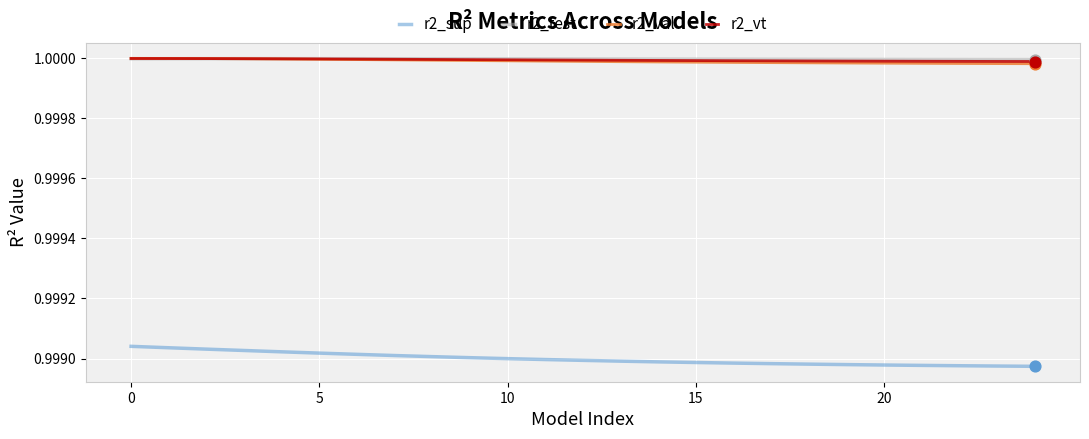

At how many categories does at least one series exceed 0?

25